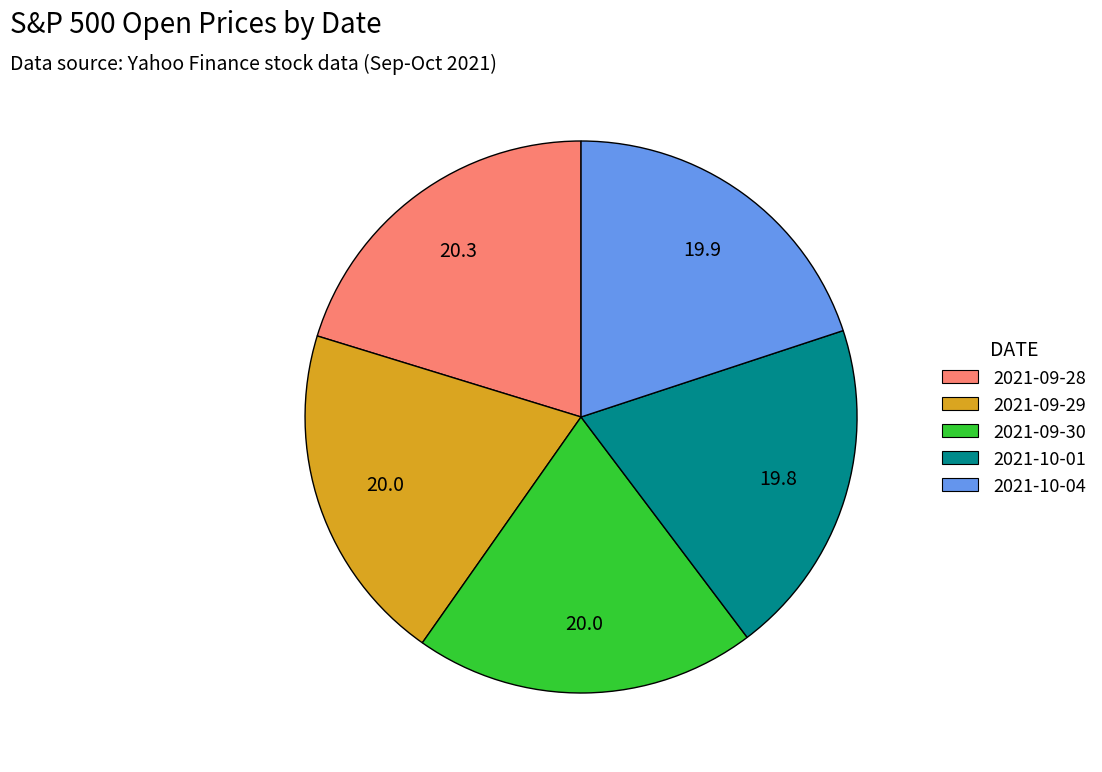

Approximately how many times larger is the value at 2021-10-04 compared to 2021-10-01?

1.0